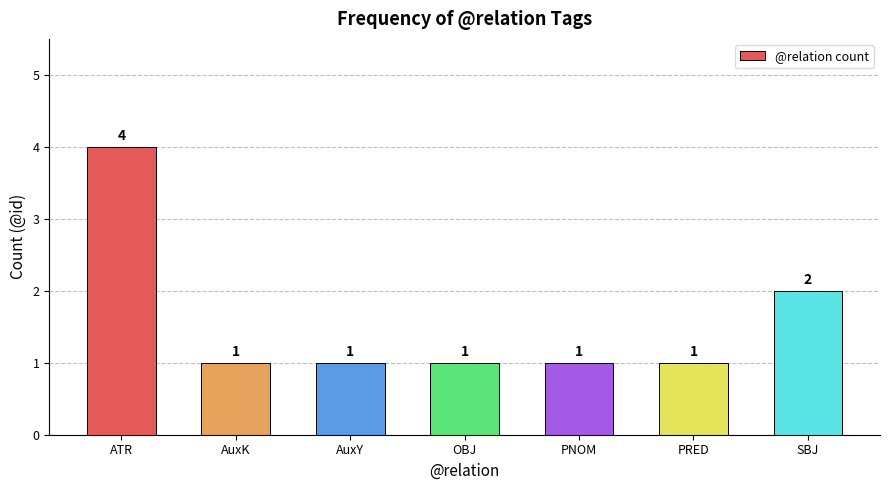

Reading right to left, transcribe all the data shown in this chart.

SBJ=2	PRED=1	PNOM=1	OBJ=1	AuxY=1	AuxK=1	ATR=4